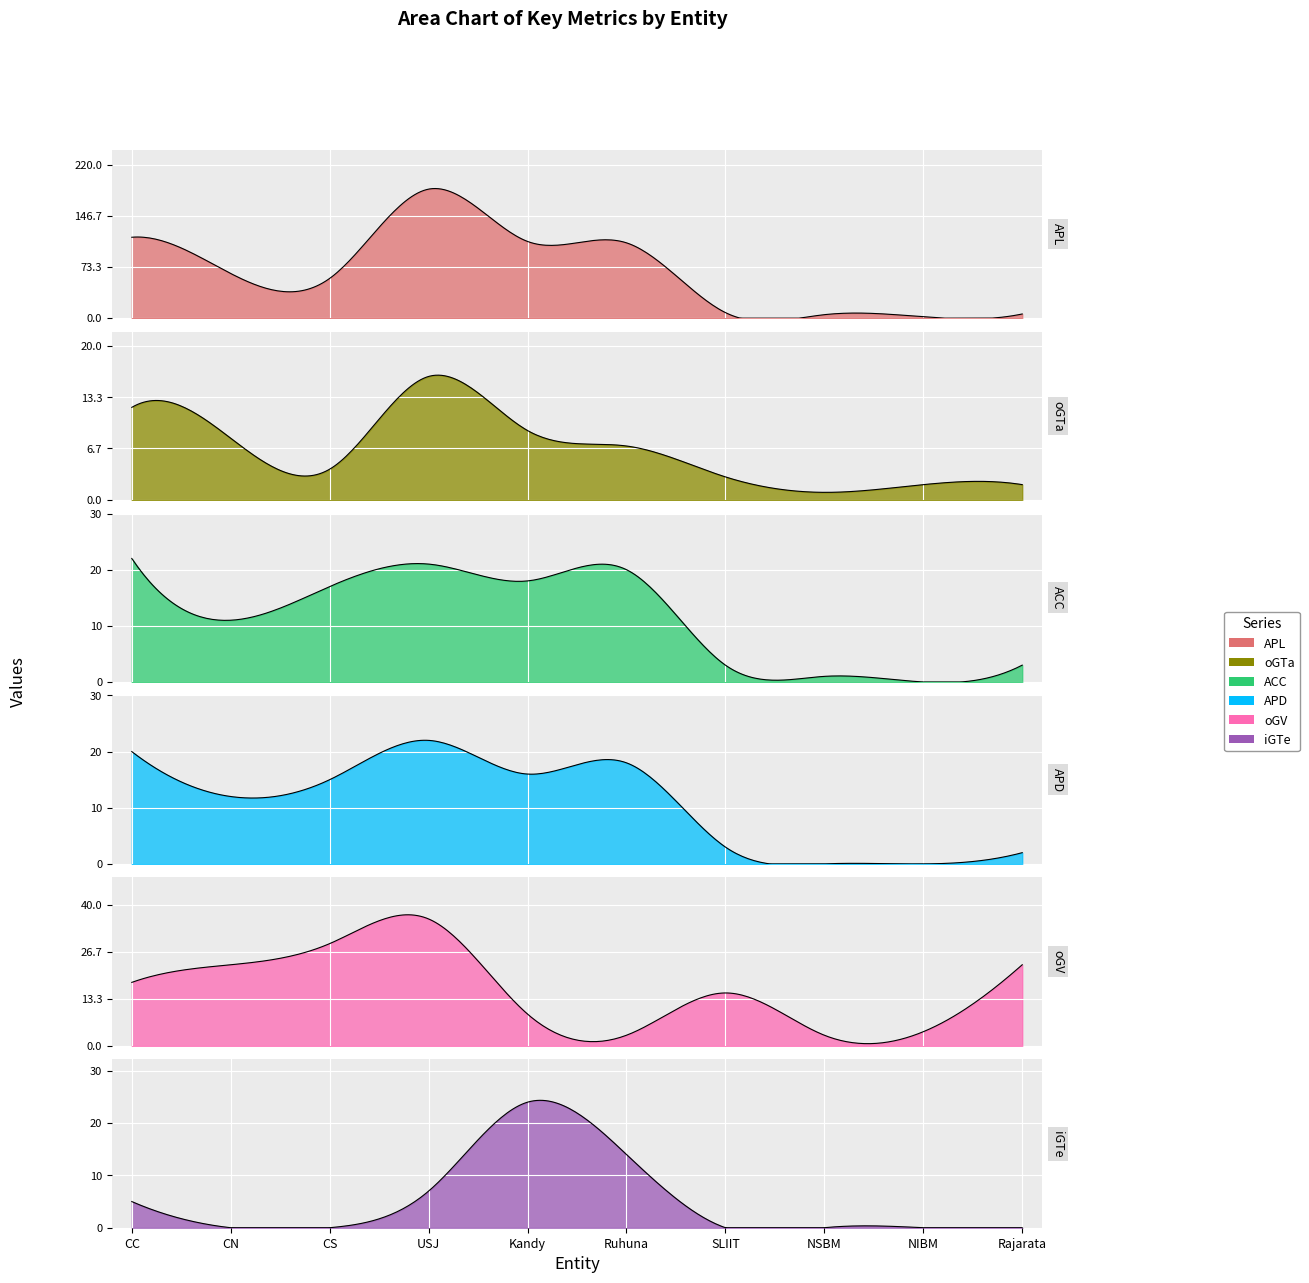

What is the label of the 8th point from the left?

NSBM